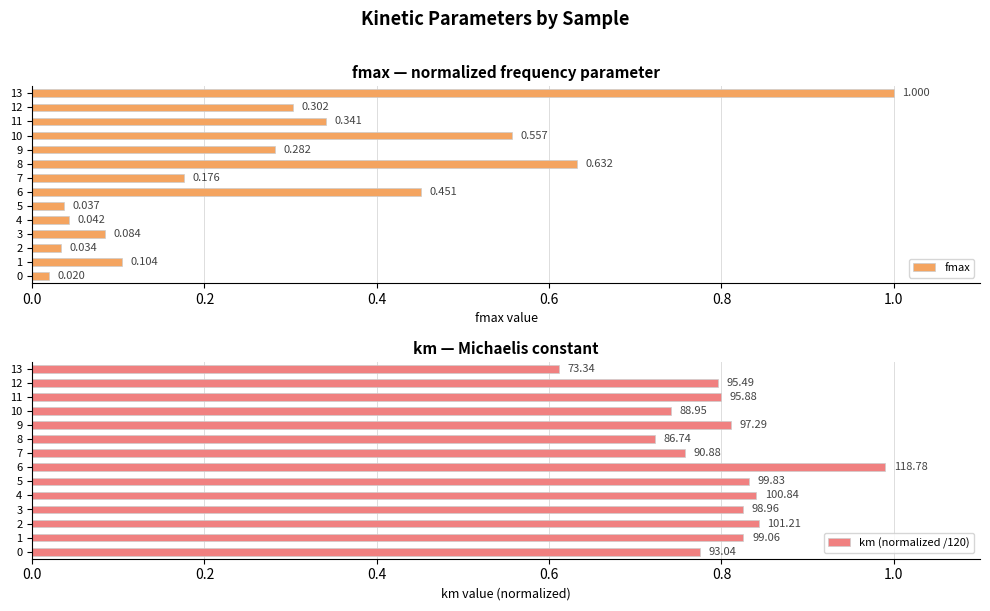

What is the label of the 14th bar from the left?

13